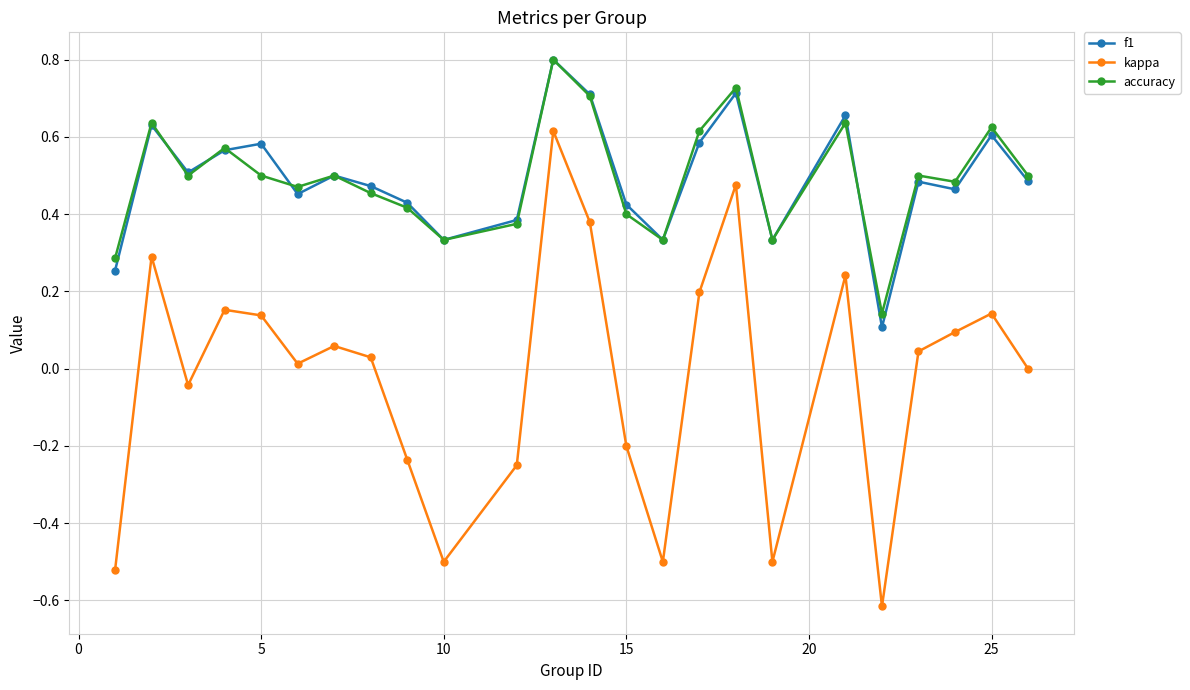

How many interior local valleys does the f1 series have?

7